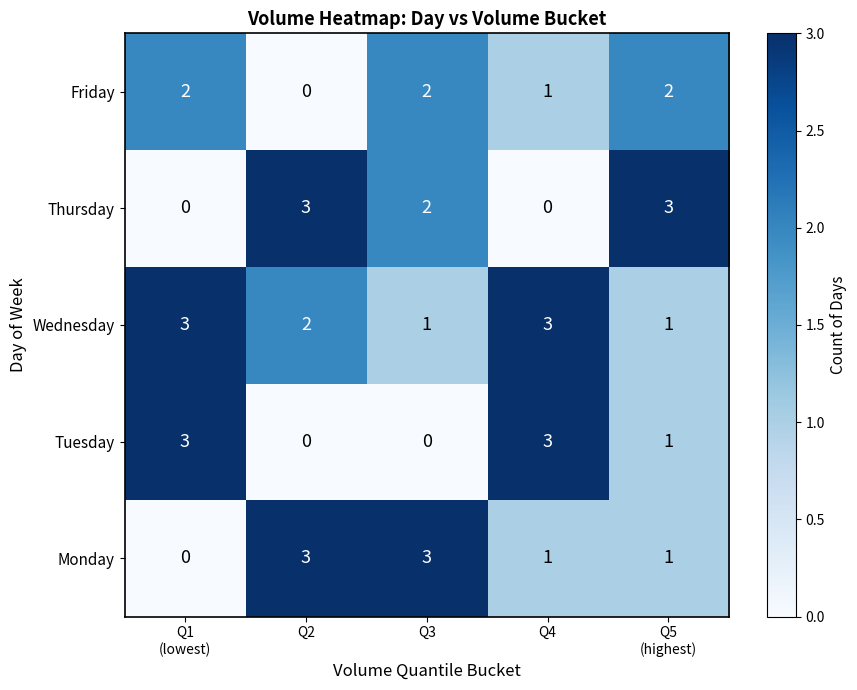

At how many categories does at least one series exceed 2?

5